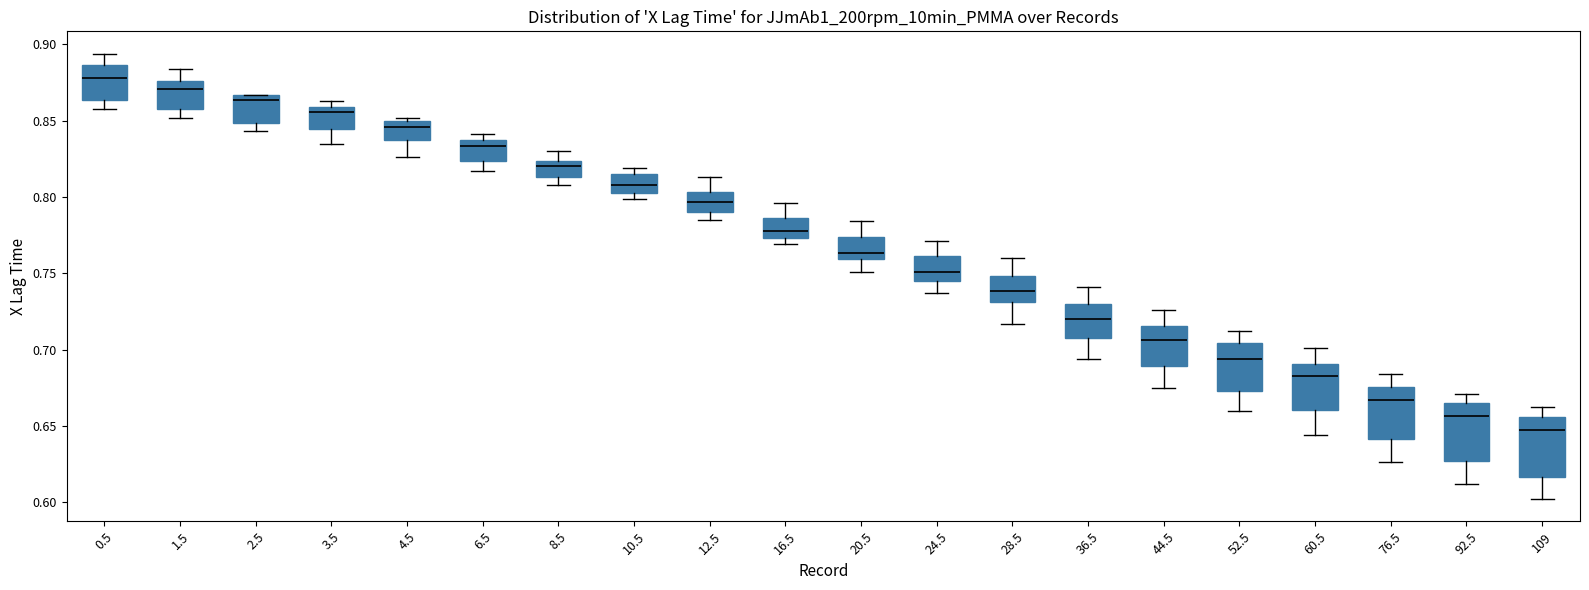

Reading left to right, transcribe this box plot: for each box, give where its median line is, the range the box spans, and where its two whiskers end, as read against the y-axis. The values are not printed on the chart, so give them approximately, as read against the axis.

0.5: median 0.880, box 0.865 to 0.885, whiskers 0.860 to 0.895
1.5: median 0.870, box 0.860 to 0.875, whiskers 0.850 to 0.885
2.5: median 0.865 (just below the box's upper edge), box 0.850 to 0.865, whiskers 0.845 to 0.865
3.5: median 0.855, box 0.845 to 0.860, whiskers 0.835 to 0.865
4.5: median 0.845, box 0.840 to 0.850, whiskers 0.825 to 0.850 (just above the box's upper edge)
6.5: median 0.835, box 0.825 to 0.840, whiskers 0.815 to 0.840 (just above the box's upper edge)
8.5: median 0.820, box 0.815 to 0.825, whiskers 0.810 to 0.830
10.5: median 0.810, box 0.805 to 0.815, whiskers 0.800 to 0.820
12.5: median 0.795, box 0.790 to 0.805, whiskers 0.785 to 0.815
16.5: median 0.780, box 0.775 to 0.785, whiskers 0.770 to 0.795
20.5: median 0.765, box 0.760 to 0.775, whiskers 0.750 to 0.785
24.5: median 0.750, box 0.745 to 0.760, whiskers 0.735 to 0.770
28.5: median 0.740, box 0.730 to 0.750, whiskers 0.715 to 0.760
36.5: median 0.720, box 0.705 to 0.730, whiskers 0.695 to 0.740
44.5: median 0.705, box 0.690 to 0.715, whiskers 0.675 to 0.725
52.5: median 0.695, box 0.675 to 0.705, whiskers 0.660 to 0.710
60.5: median 0.685, box 0.660 to 0.690, whiskers 0.645 to 0.700
76.5: median 0.665, box 0.640 to 0.675, whiskers 0.625 to 0.685
92.5: median 0.655, box 0.625 to 0.665, whiskers 0.610 to 0.670
109: median 0.645, box 0.615 to 0.655, whiskers 0.600 to 0.660